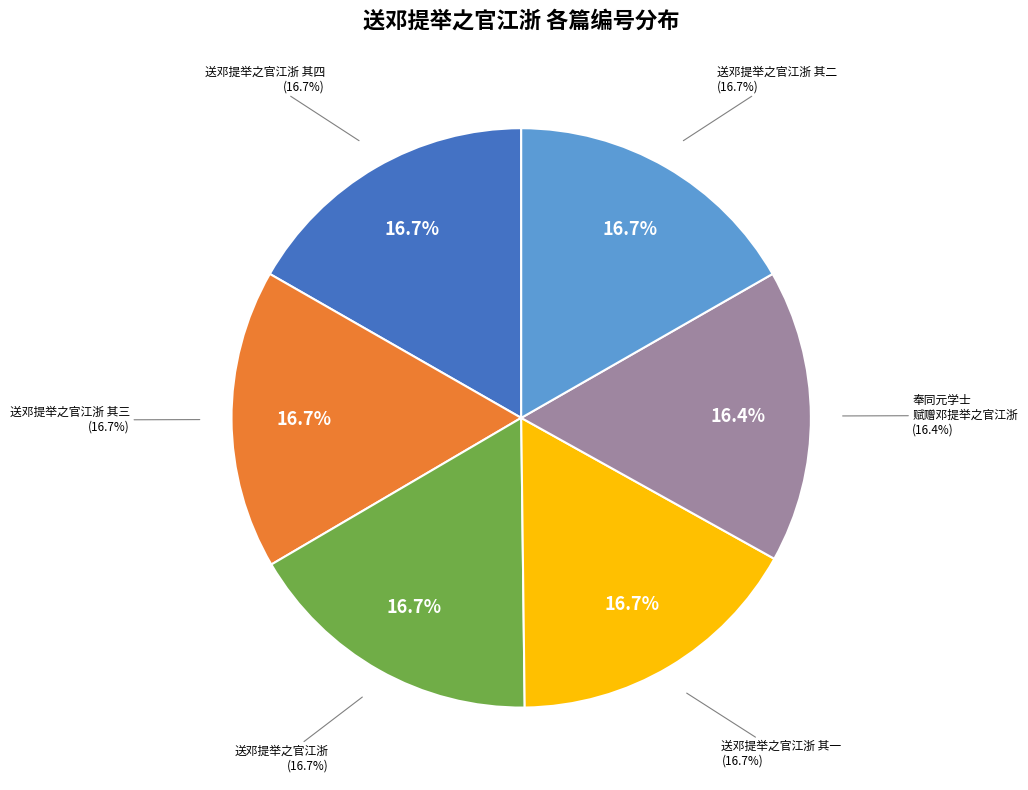

Rank the categories by value from lowest to highest.

奉同元学士以落月满屋梁犹疑照颜色为韵赋赠邓提举之官江浙一首, 送邓提举之官江浙 其一, 送邓提举之官江浙 其二, 送邓提举之官江浙 其三, 送邓提举之官江浙 其四, 送邓提举之官江浙